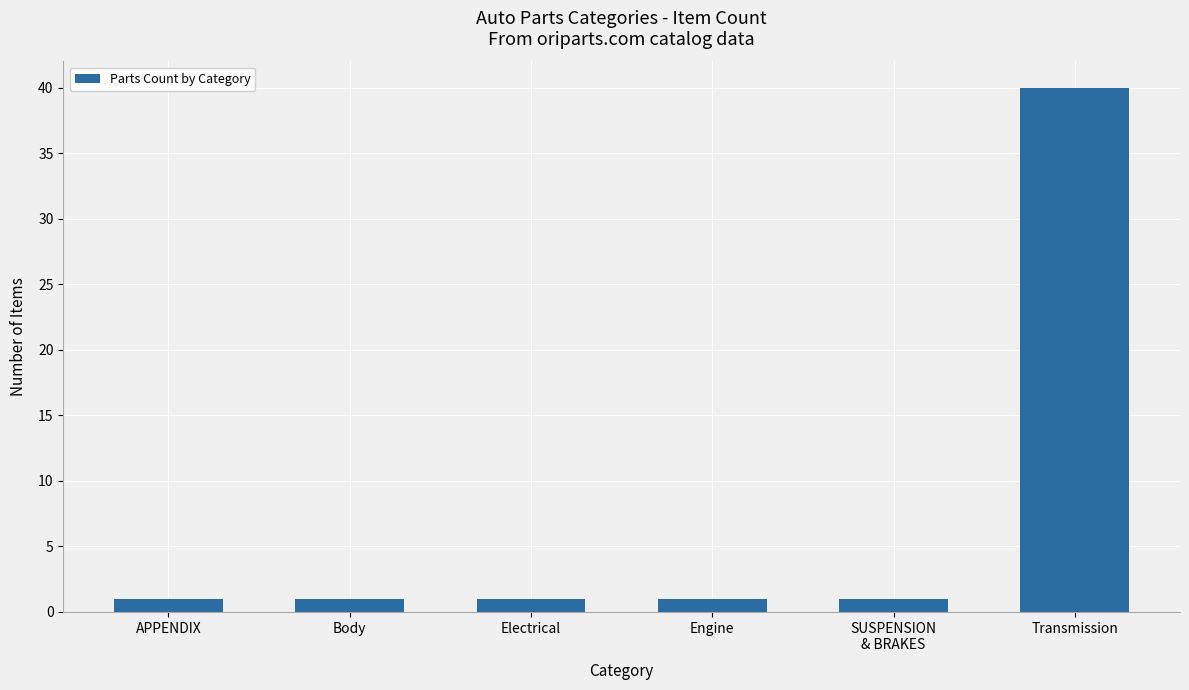

What is the sum of all values?

45